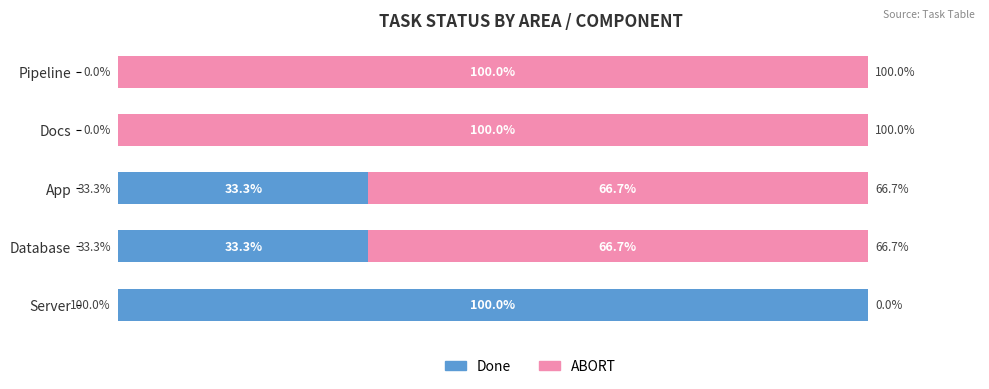

At which label does Done reach its peak?

Server